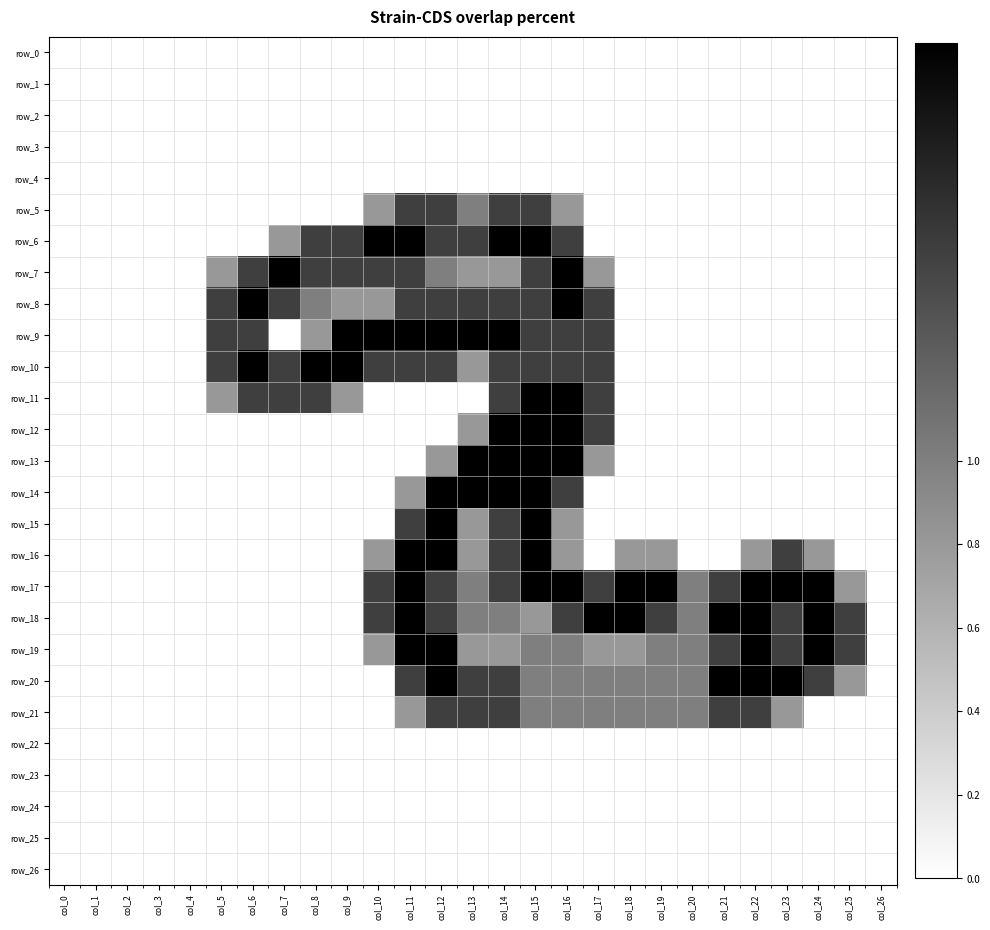

At which label does row_10 reach its peak?

col_6